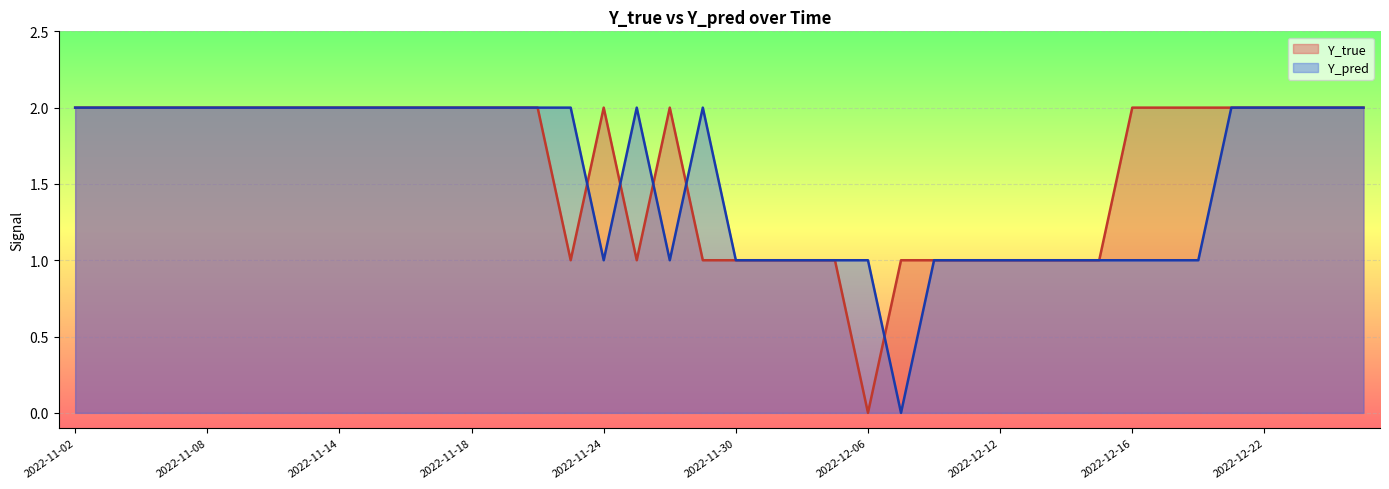

Reading right to left, extract all data points from this chart.

Y_true: 2022-12-27=2	2022-12-26=2	2022-12-23=2	2022-12-22=2	2022-12-21=2	2022-12-20=2	2022-12-19=2	2022-12-16=2	2022-12-15=1	2022-12-14=1	2022-12-13=1	2022-12-12=1	2022-12-09=1	2022-12-08=1	2022-12-07=1	2022-12-06=0	2022-12-05=1	2022-12-02=1	2022-12-01=1	2022-11-30=1	2022-11-29=1	2022-11-28=2	2022-11-25=1	2022-11-24=2	2022-11-23=1	2022-11-22=2	2022-11-21=2	2022-11-18=2	2022-11-17=2	2022-11-16=2	2022-11-15=2	2022-11-14=2	2022-11-11=2	2022-11-10=2	2022-11-09=2	2022-11-08=2	2022-11-07=2	2022-11-04=2	2022-11-03=2	2022-11-02=2
Y_pred: 2022-12-27=2	2022-12-26=2	2022-12-23=2	2022-12-22=2	2022-12-21=2	2022-12-20=1	2022-12-19=1	2022-12-16=1	2022-12-15=1	2022-12-14=1	2022-12-13=1	2022-12-12=1	2022-12-09=1	2022-12-08=1	2022-12-07=0	2022-12-06=1	2022-12-05=1	2022-12-02=1	2022-12-01=1	2022-11-30=1	2022-11-29=2	2022-11-28=1	2022-11-25=2	2022-11-24=1	2022-11-23=2	2022-11-22=2	2022-11-21=2	2022-11-18=2	2022-11-17=2	2022-11-16=2	2022-11-15=2	2022-11-14=2	2022-11-11=2	2022-11-10=2	2022-11-09=2	2022-11-08=2	2022-11-07=2	2022-11-04=2	2022-11-03=2	2022-11-02=2